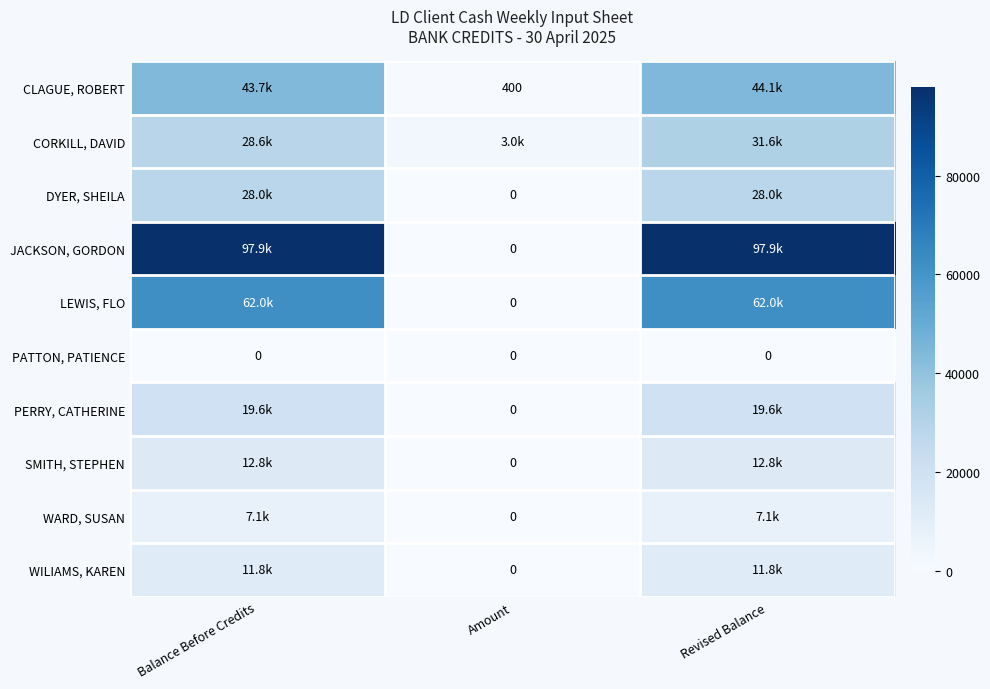

Which has a higher value, Balance Before Credits or Revised Balance?

Revised Balance